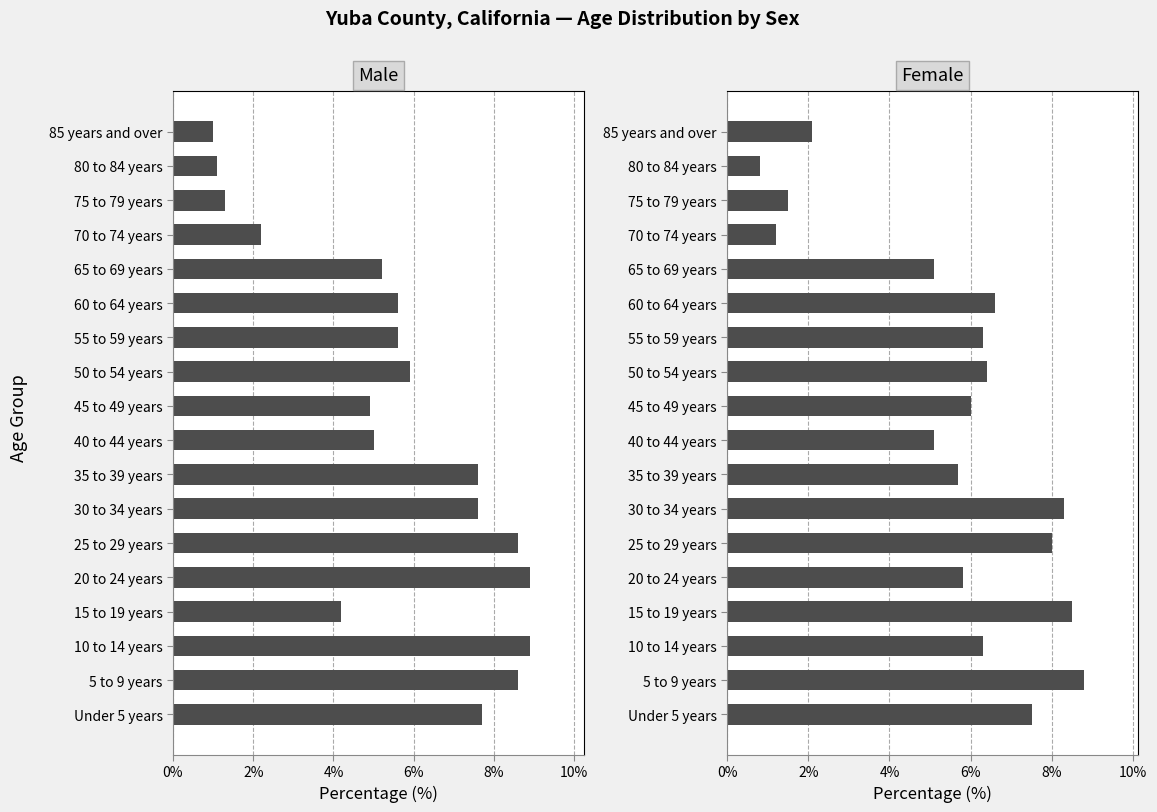

How many groups of bars are there?

18